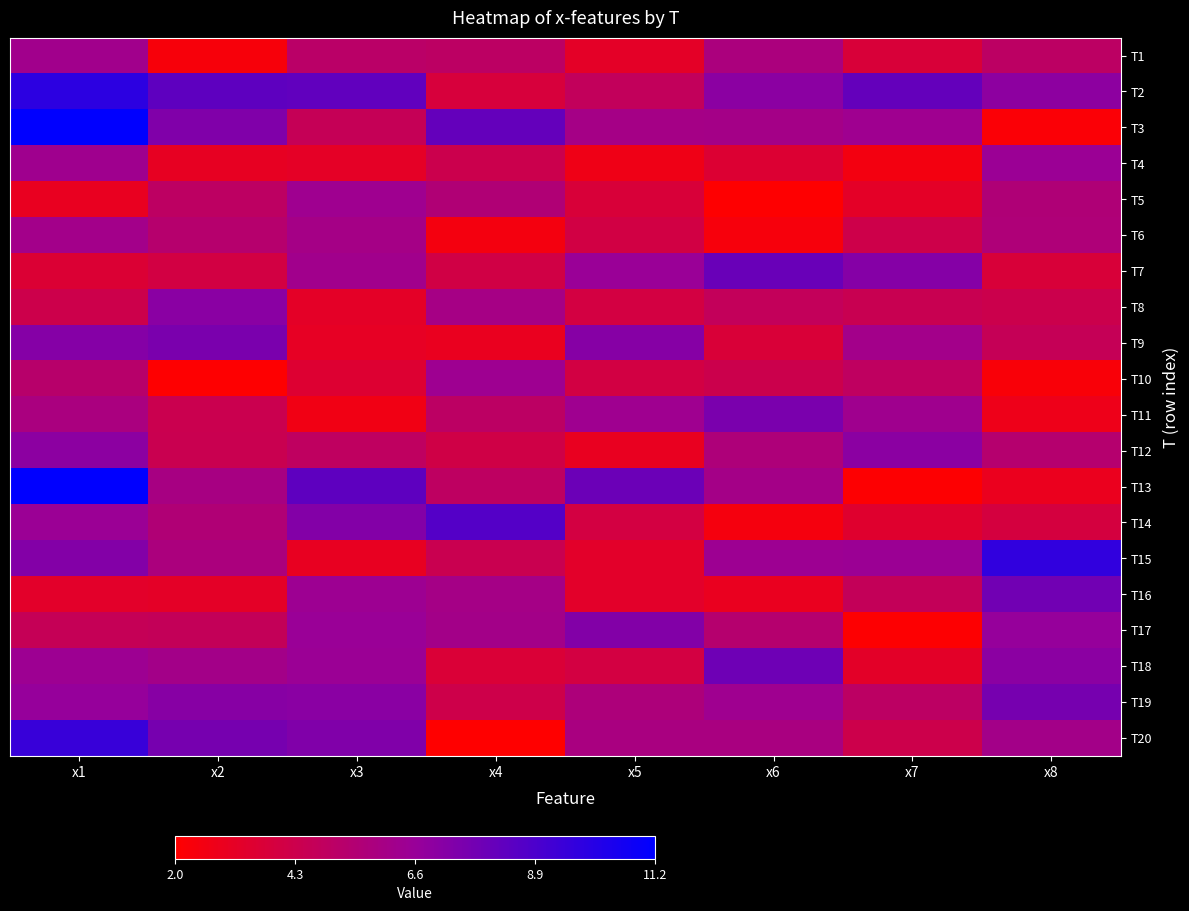

Reading left to right, list all the values displayed in this chart.

T1: x1=6.2	x2=2.4	x3=5.2	x4=5.0	x5=3.2	x6=5.8	x7=3.8	x8=5.0
T2: x1=9.9	x2=8.4	x3=8.3	x4=3.8	x5=4.8	x6=7.1	x7=8.2	x8=7.0
T3: x1=11.2	x2=7.4	x3=4.6	x4=8.2	x5=6.1	x6=6.1	x7=6.4	x8=2.2
T4: x1=6.3	x2=3.1	x3=3.2	x4=4.4	x5=2.7	x6=3.6	x7=2.5	x8=6.5
T5: x1=3.0	x2=5.0	x3=6.4	x4=5.5	x5=3.8	x6=2.1	x7=3.2	x8=5.6
T6: x1=6.2	x2=5.3	x3=6.1	x4=2.5	x5=4.1	x6=2.4	x7=4.3	x8=5.6
T7: x1=3.6	x2=4.1	x3=6.2	x4=4.1	x5=6.6	x6=8.0	x7=7.2	x8=3.8
T8: x1=4.3	x2=7.1	x3=3.2	x4=6.0	x5=4.0	x6=4.7	x7=4.5	x8=4.3
T9: x1=7.2	x2=7.6	x3=3.1	x4=3.0	x5=7.2	x6=3.7	x7=6.2	x8=4.6
T10: x1=5.3	x2=2.1	x3=3.5	x4=6.4	x5=4.1	x6=4.3	x7=4.9	x8=2.3
T11: x1=5.8	x2=4.4	x3=2.6	x4=5.0	x5=6.3	x6=7.5	x7=6.3	x8=2.8
T12: x1=7.0	x2=4.4	x3=4.9	x4=4.2	x5=3.0	x6=5.7	x7=7.1	x8=5.4
T13: x1=11.2	x2=6.0	x3=8.4	x4=5.0	x5=8.0	x6=6.1	x7=2.1	x8=2.9
T14: x1=6.6	x2=5.5	x3=7.3	x4=8.7	x5=4.0	x6=2.5	x7=3.5	x8=3.9
T15: x1=7.2	x2=5.8	x3=3.1	x4=4.5	x5=3.3	x6=6.4	x7=6.5	x8=9.7
T16: x1=3.3	x2=3.2	x3=6.4	x4=6.1	x5=3.3	x6=3.0	x7=4.7	x8=7.8
T17: x1=4.6	x2=4.7	x3=6.6	x4=6.1	x5=7.3	x6=5.4	x7=2.1	x8=6.7
T18: x1=6.4	x2=6.1	x3=6.5	x4=3.7	x5=4.0	x6=7.9	x7=3.3	x8=7.1
T19: x1=6.7	x2=7.2	x3=7.1	x4=4.3	x5=5.7	x6=6.3	x7=5.0	x8=7.6
T20: x1=9.5	x2=7.6	x3=7.4	x4=2.0	x5=5.9	x6=5.9	x7=4.3	x8=6.1